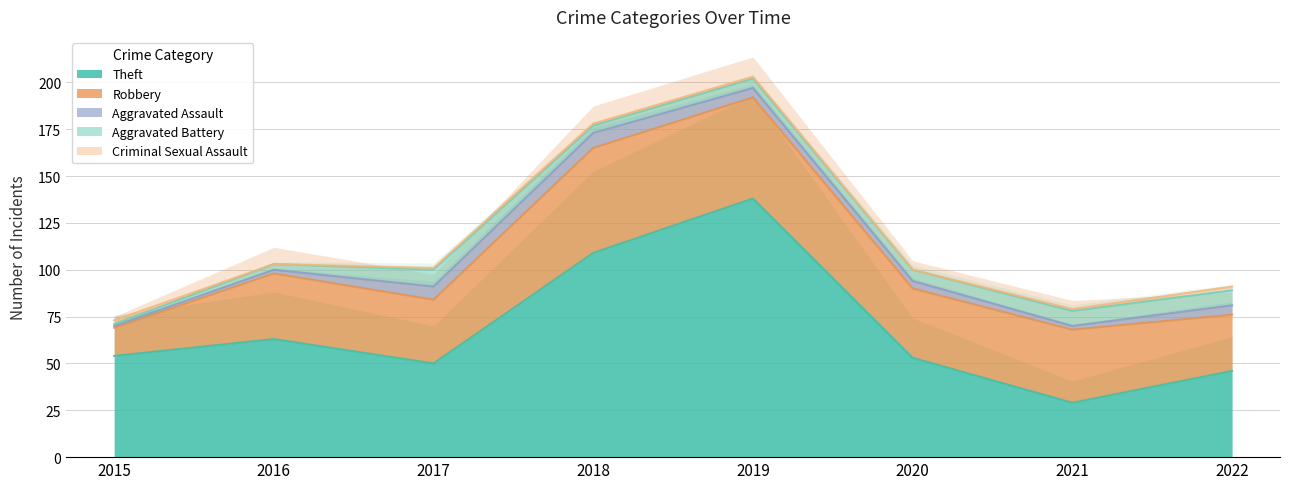

How many lines are shown in the chart?

5